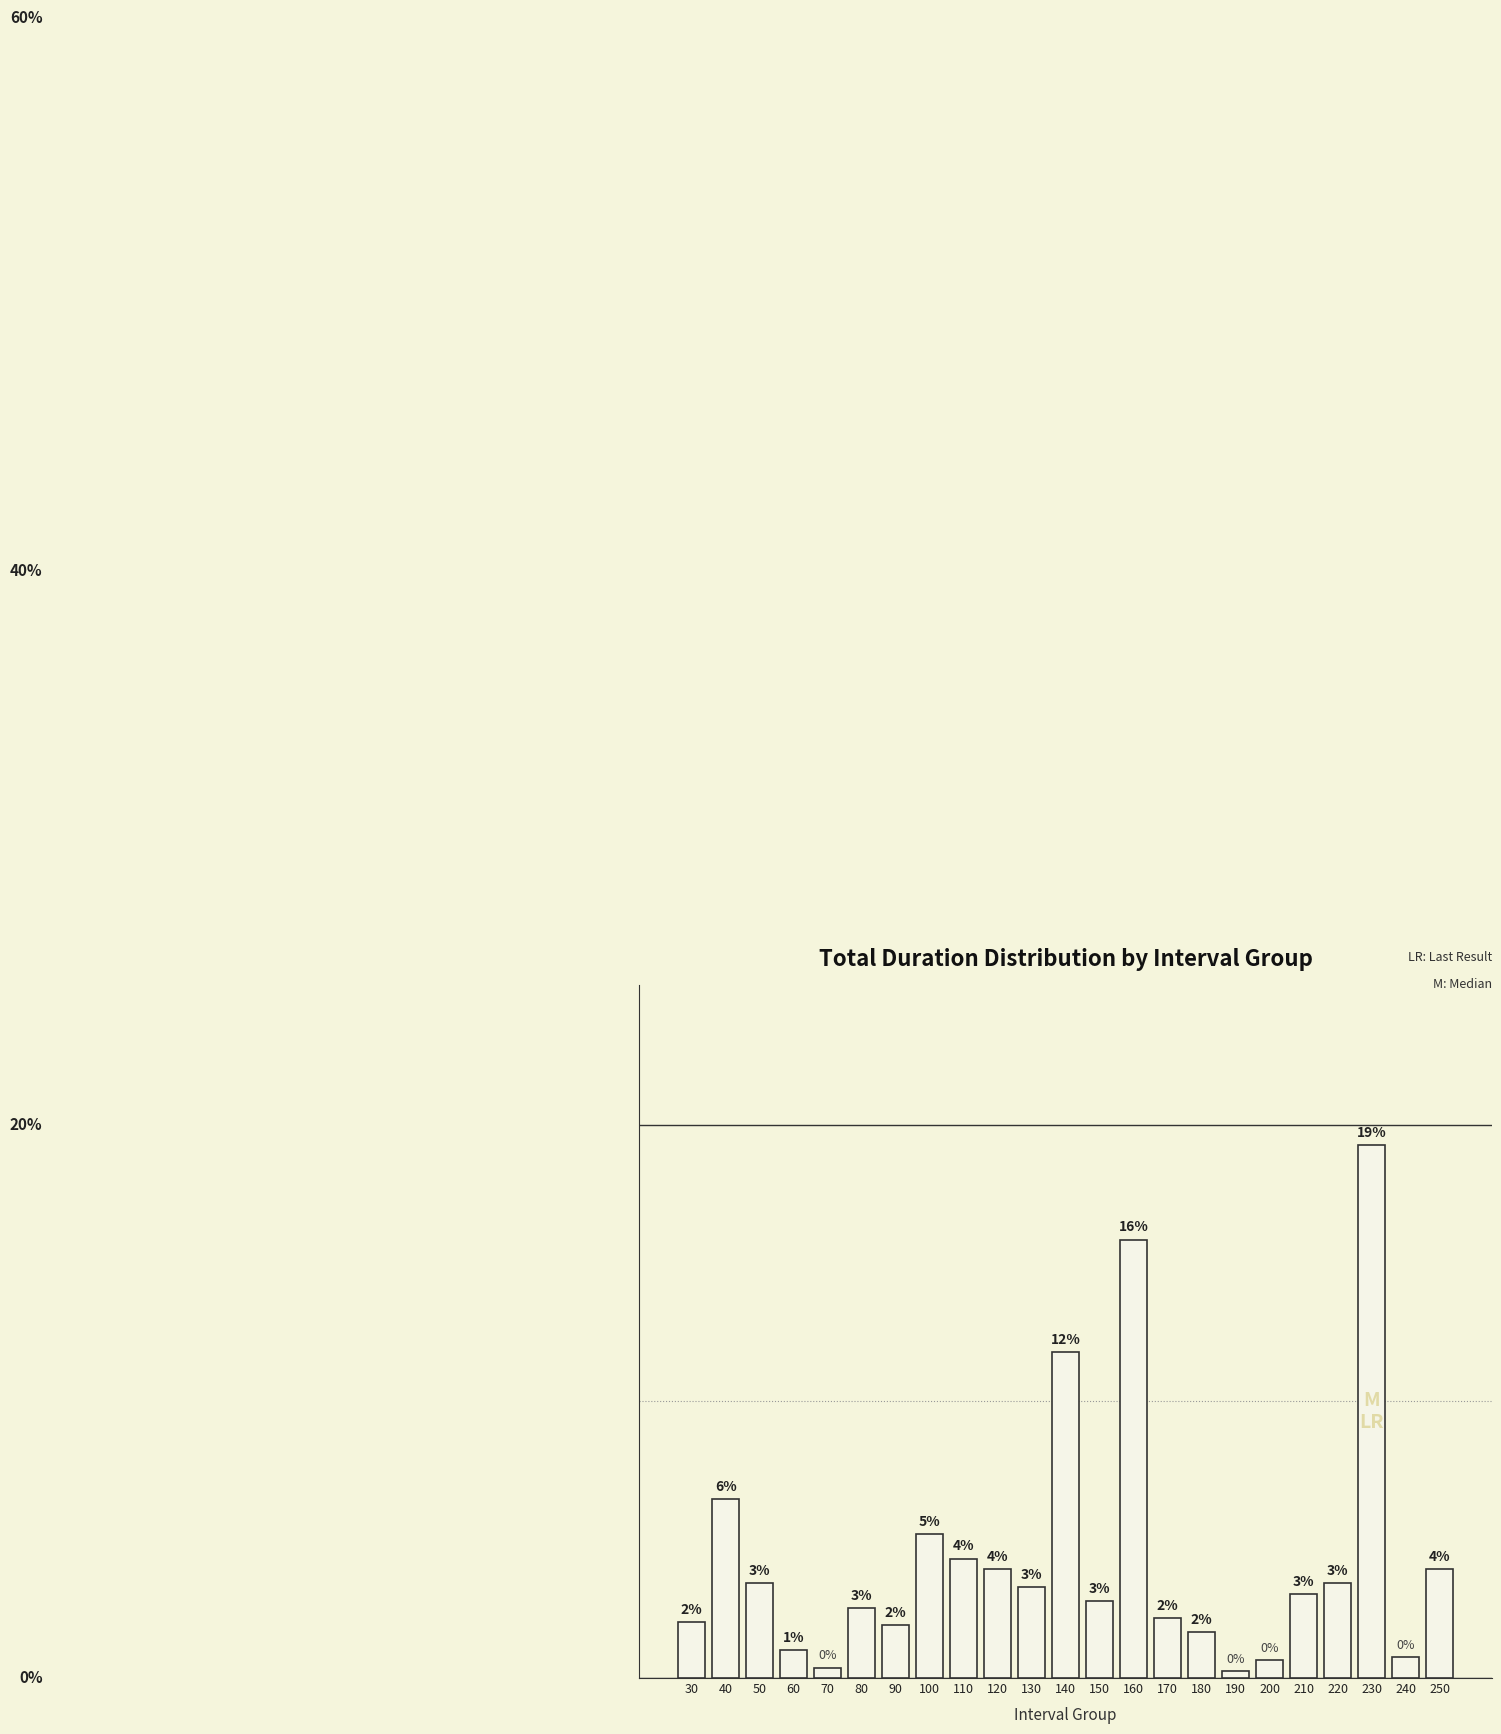

The chart shows a value of 0.1 at 40. True or false?

True